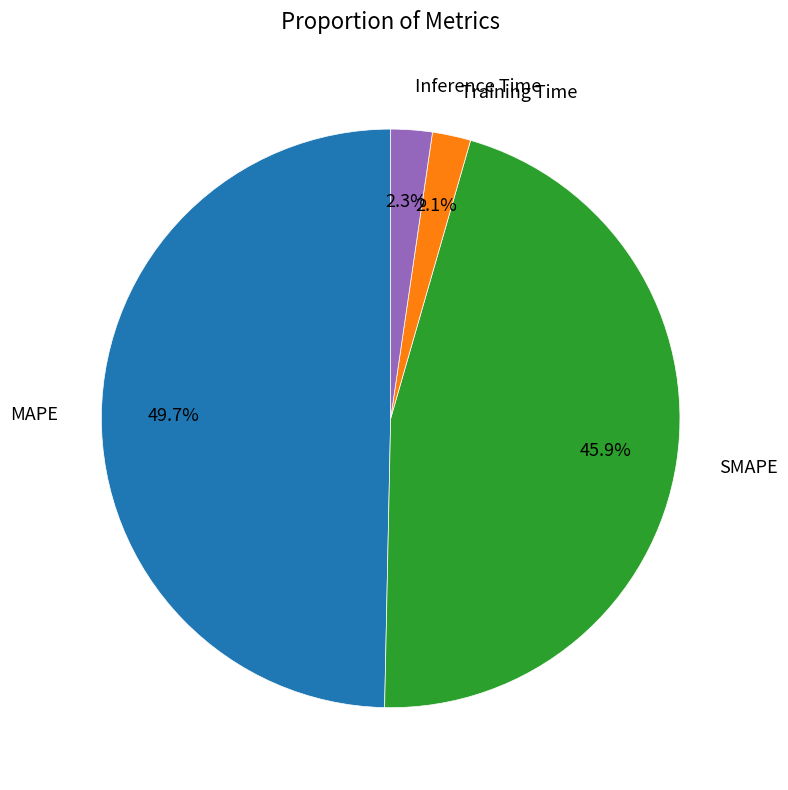

Does Training Time account for over 50% of the chart?

No